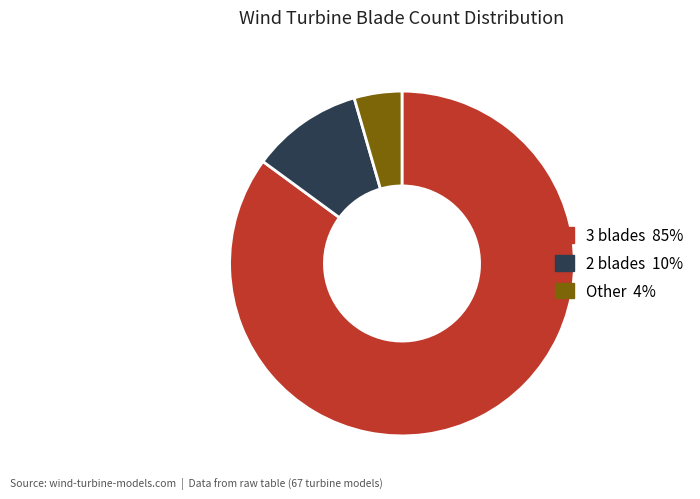

Combined, do 3 blades and 2 blades account for over 50%?

Yes